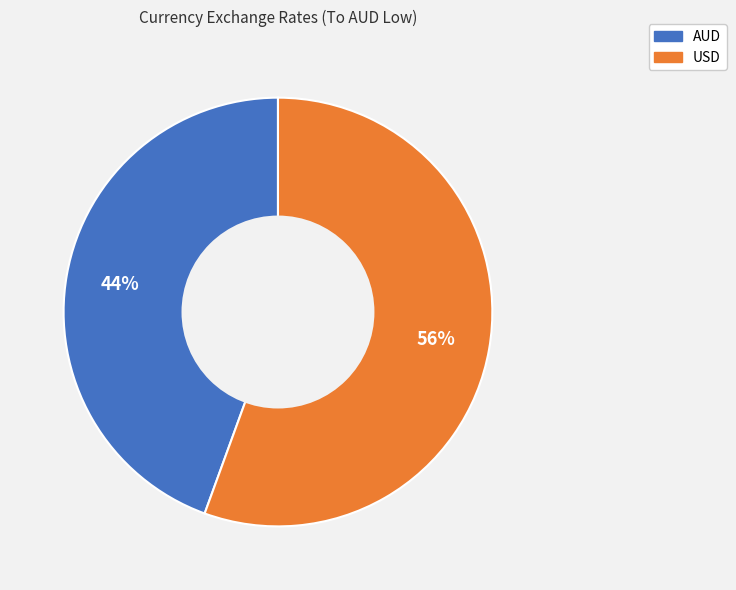

What percentage is the USD slice, to the nearest percent?

56%